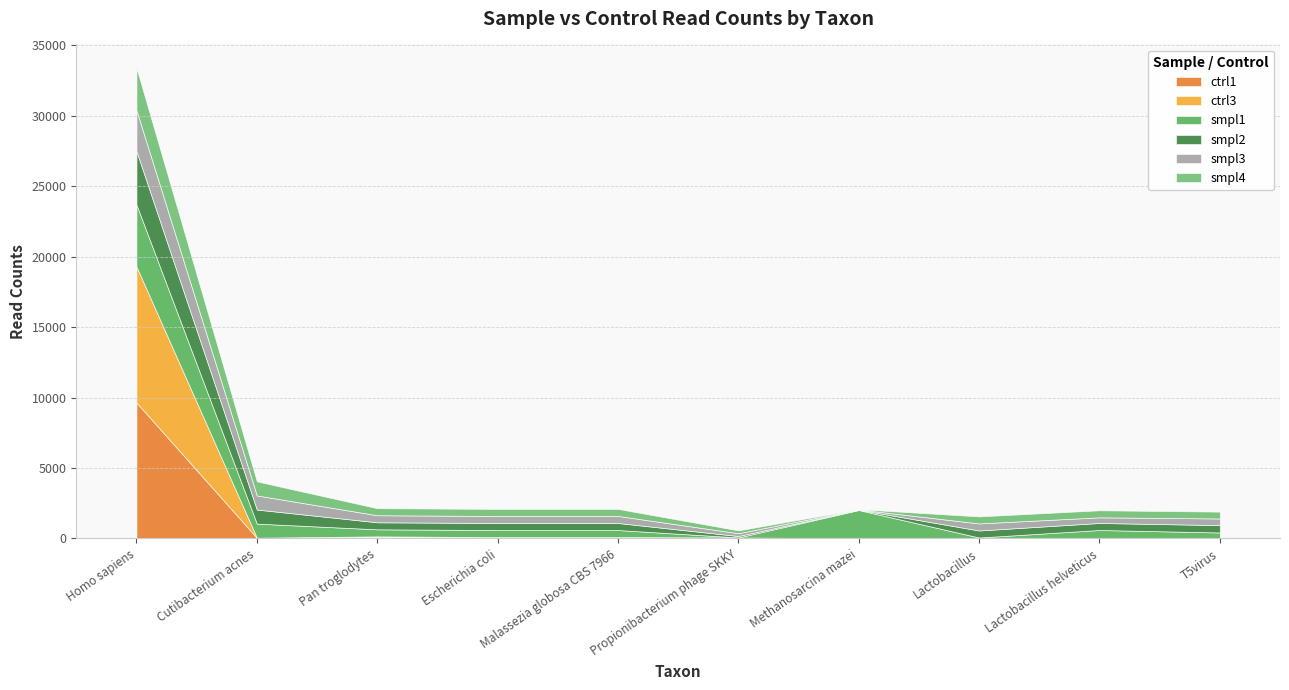

How many distinct data groups are displayed?

6